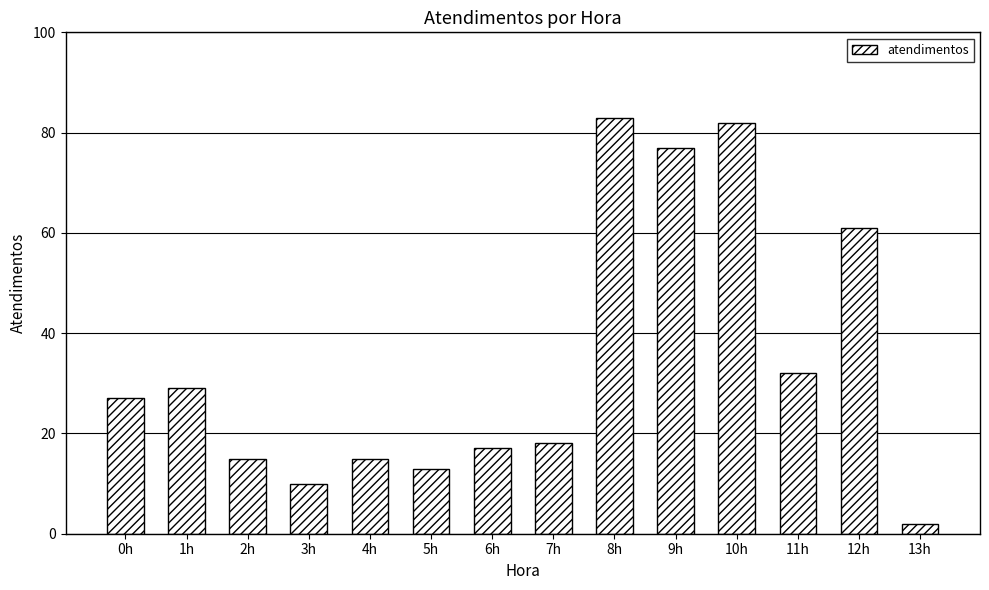

At which label is the value closest to 42?

11h